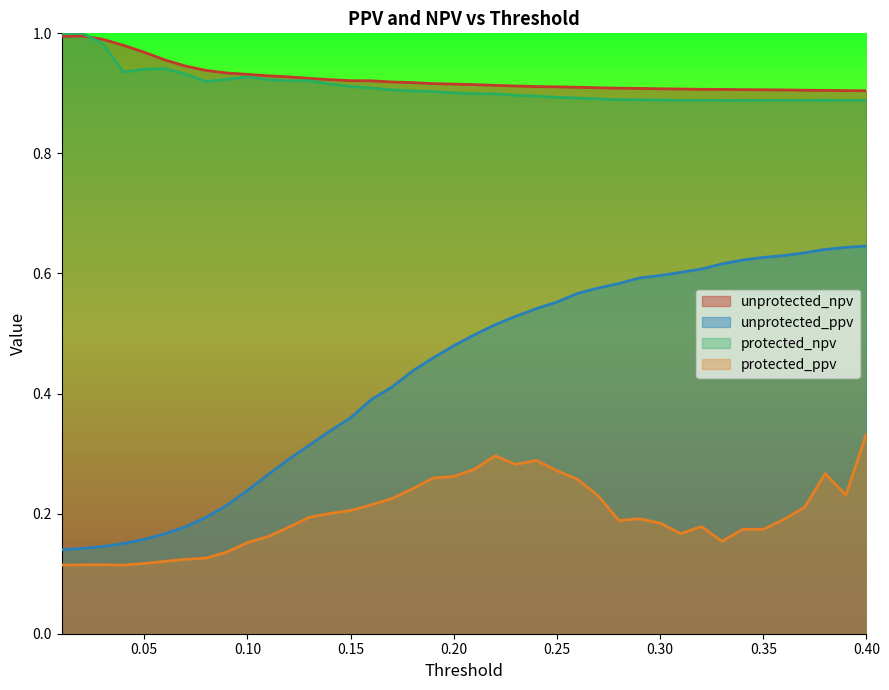

What is the sum of the protected_ppv values at 0.15 and 0.4?

0.5